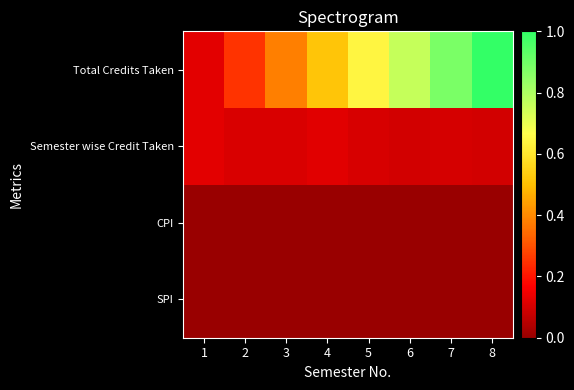

What is the total value across all series at 4?

0.6